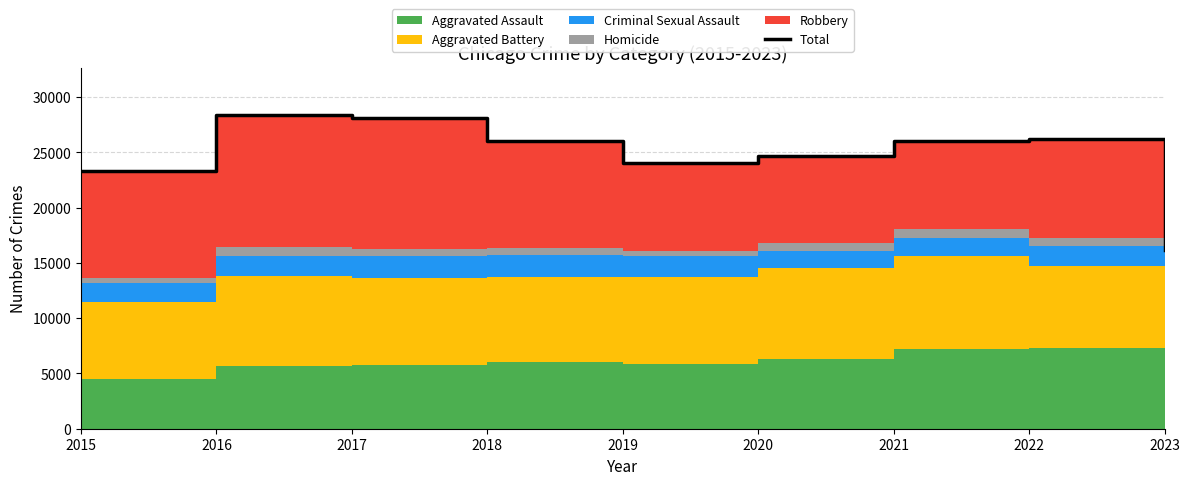

Reading left to right, what are all the values shown in this chart?

2015=23312	2016=28374	2017=28147	2018=26002	2019=24078	2020=24691	2021=26011	2022=26215	2023=16210